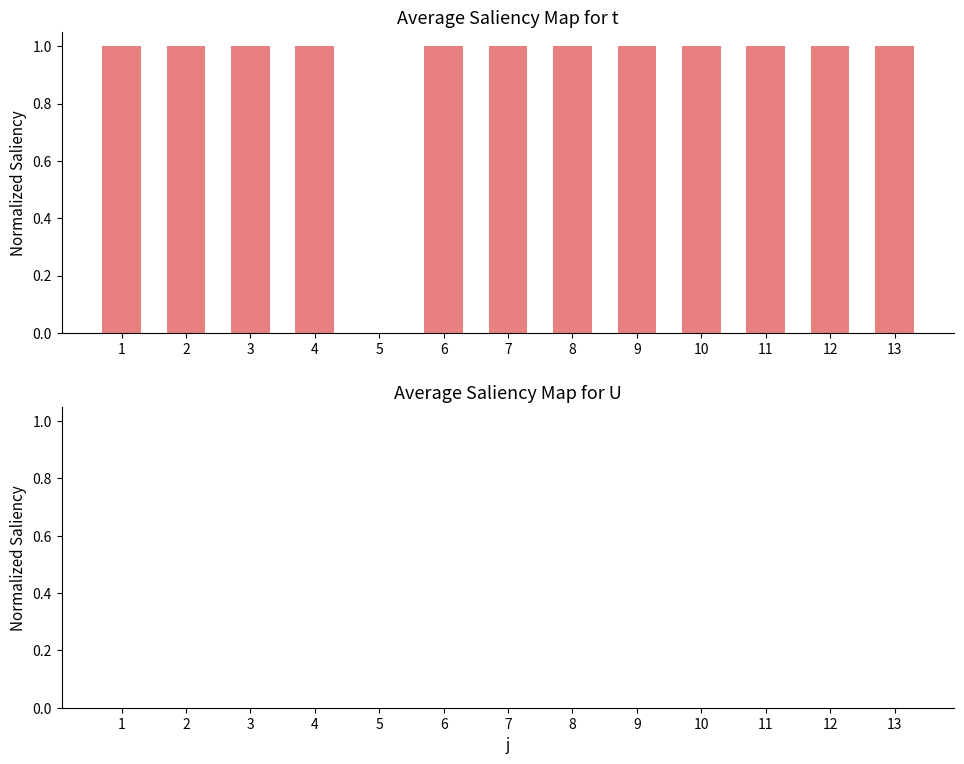

Reading left to right, extract all data points from this chart.

1=1	2=1	3=1	4=1	5=0	6=1	7=1	8=1	9=1	10=1	11=1	12=1	13=1